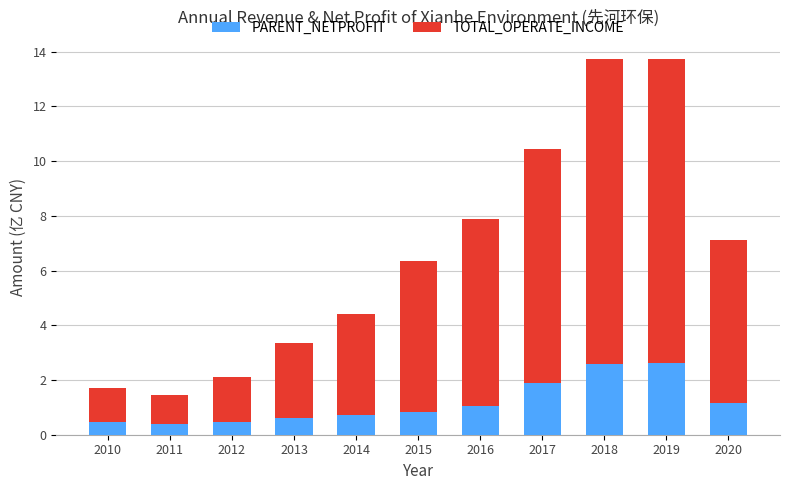

Reading left to right, list the values for the PARENT_NETPROFIT series.

2010=0.5	2011=0.4	2012=0.5	2013=0.6	2014=0.7	2015=0.8	2016=1.1	2017=1.9	2018=2.6	2019=2.6	2020=1.1